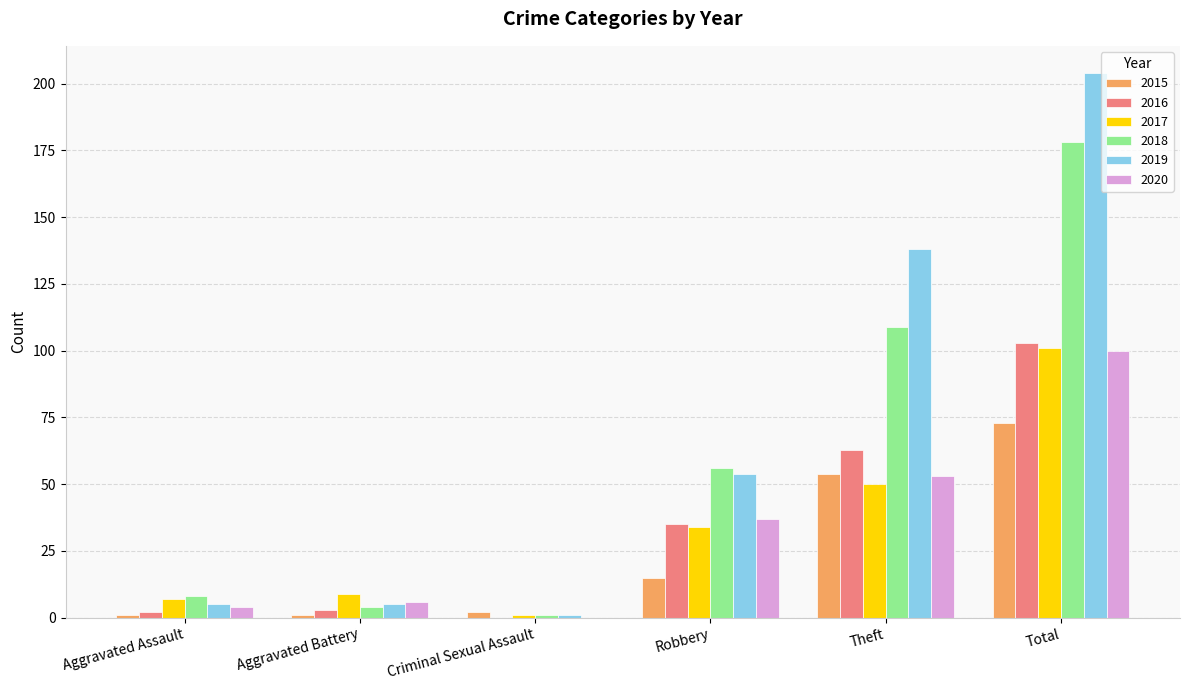

What is the sum of the 2015 values at Robbery and Total?

88